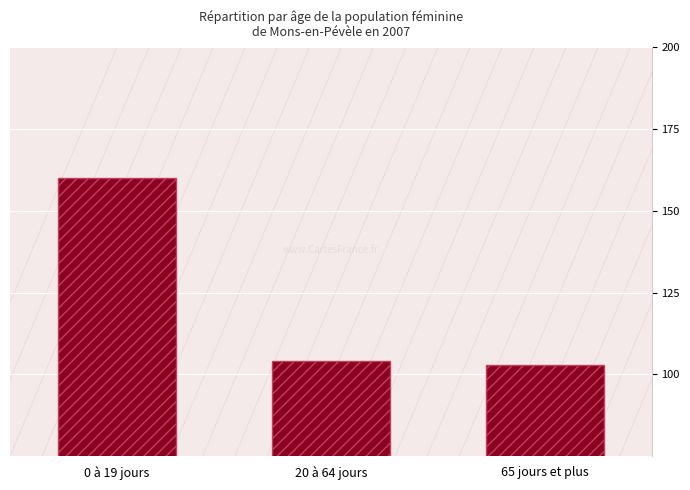

How many data points are less than 104?

1